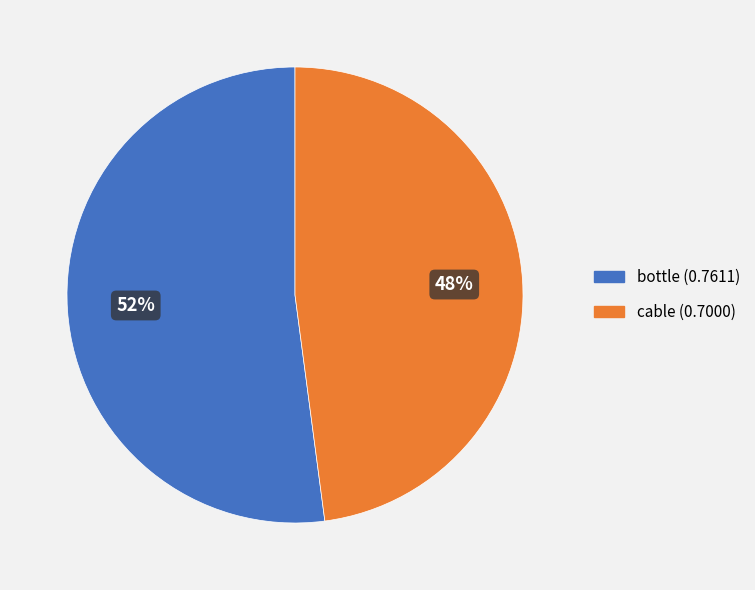

What is the smallest slice in the pie chart?

cable